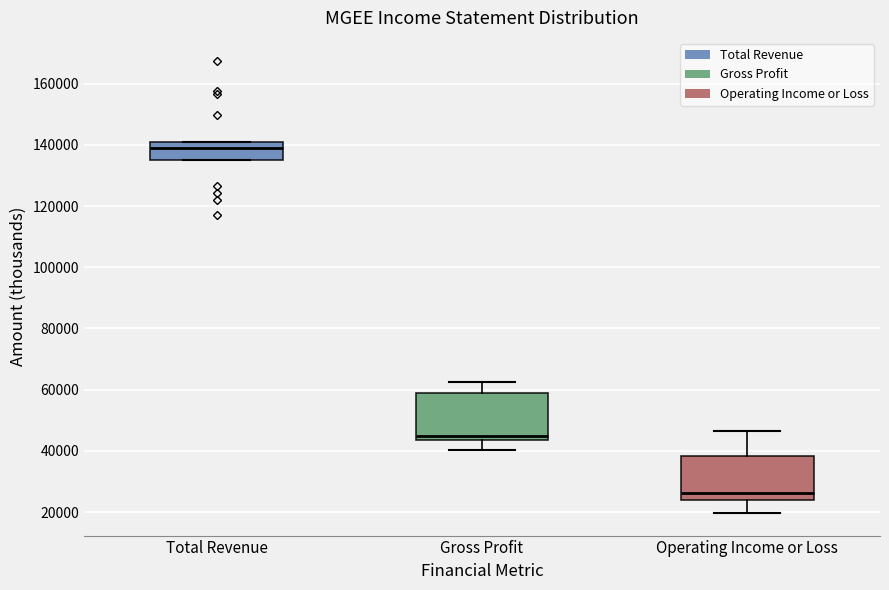

Which box's median line is the lowest?

Operating Income or Loss